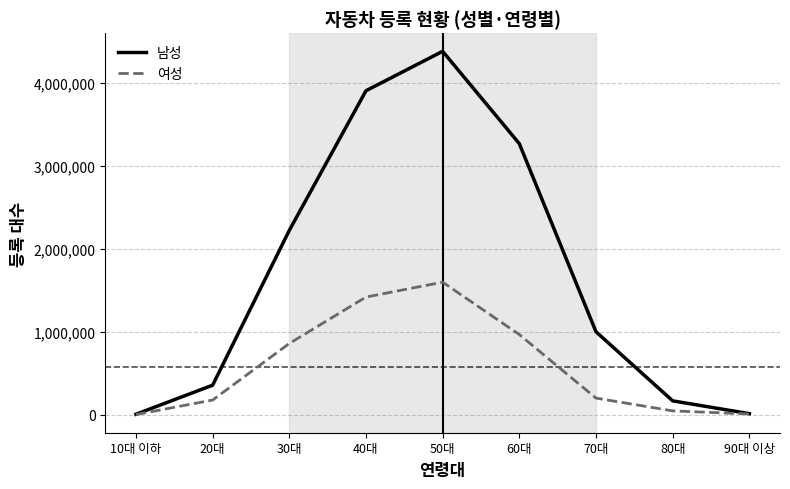

List the series in order of their peak value, highest first.

남성, 여성